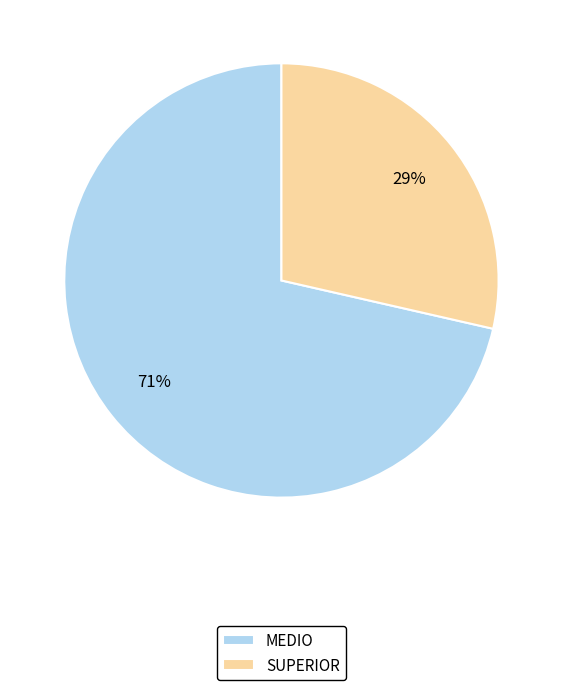

Do MEDIO and SUPERIOR together represent more than half of the pie?

Yes